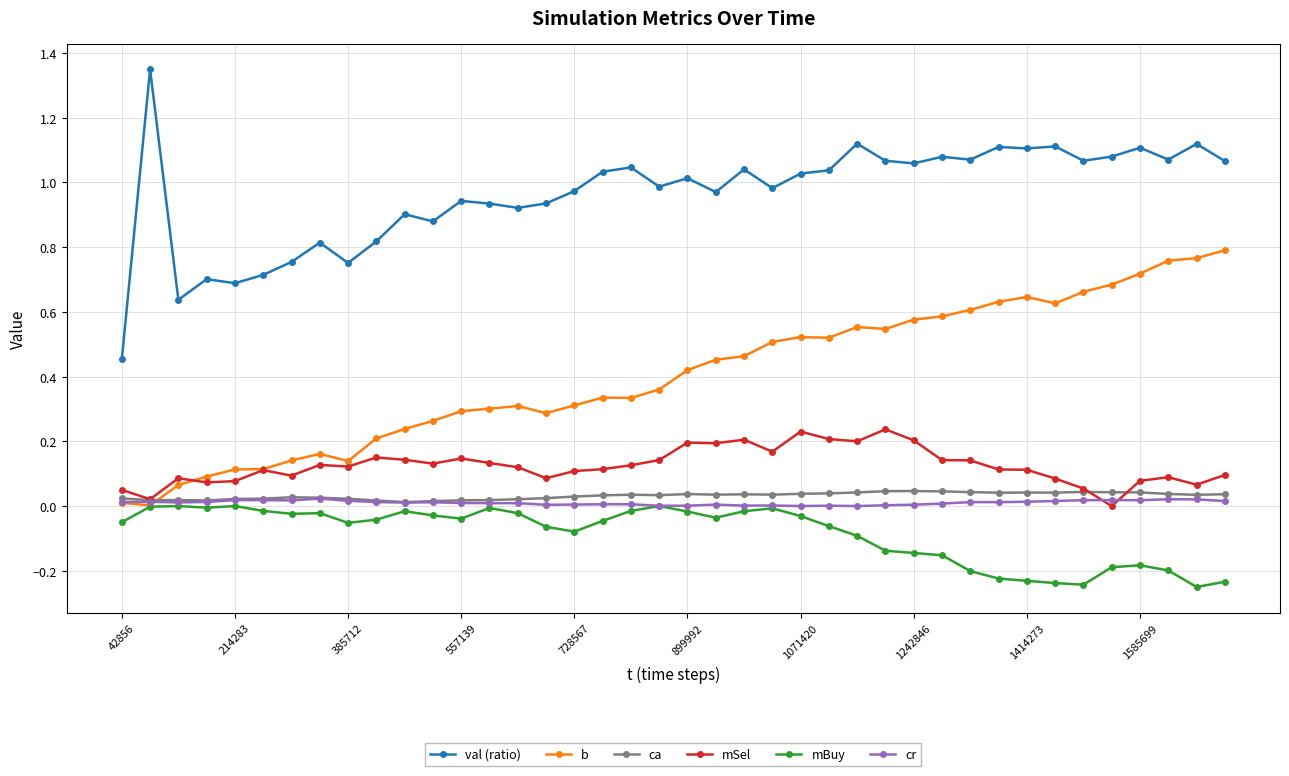

Which series has the largest total across all categories?

val (ratio)